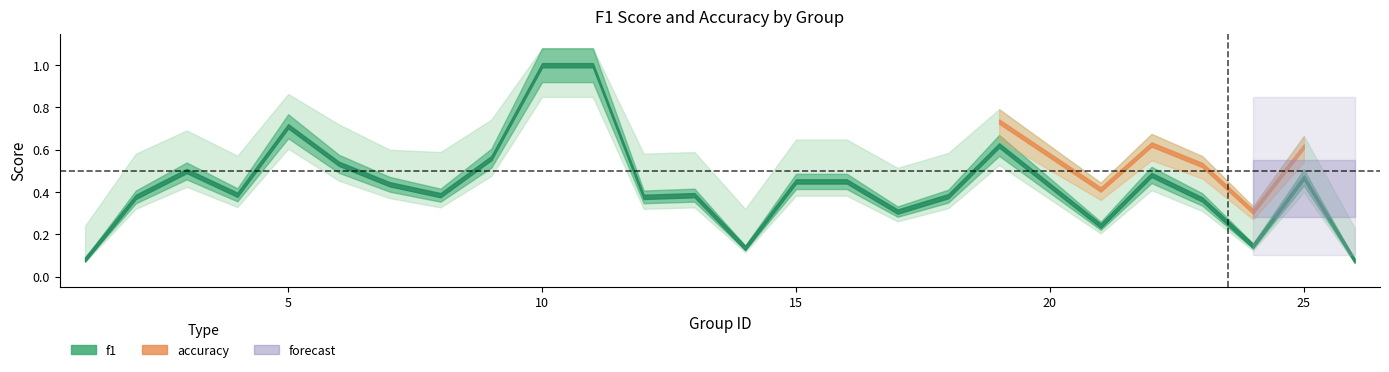

What is the value of the f1 point at the 1st from the left?

0.1